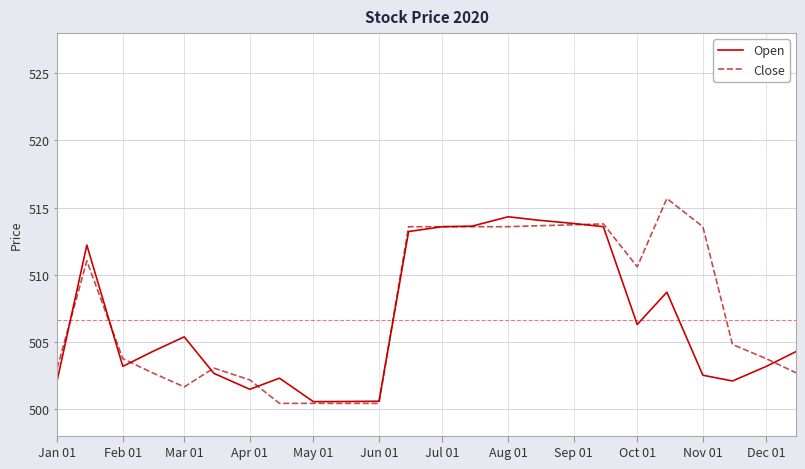

Which series has the widest spread of values?

Close